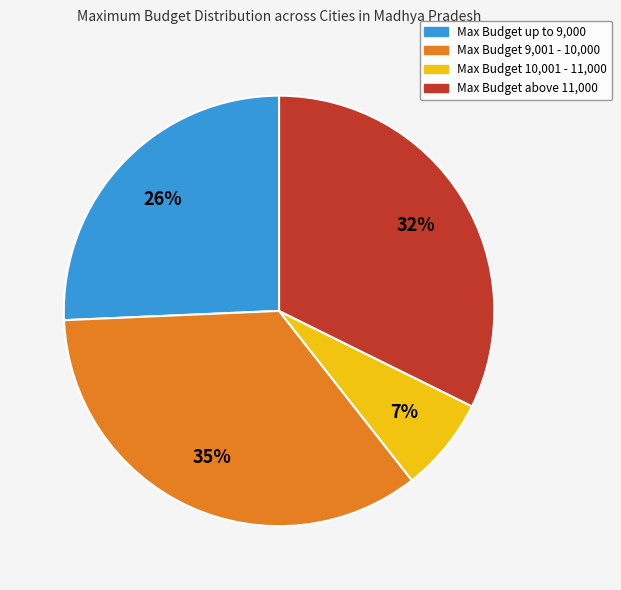

To the nearest percent, what is the difference between the largest and smallest slice percentages?

28%